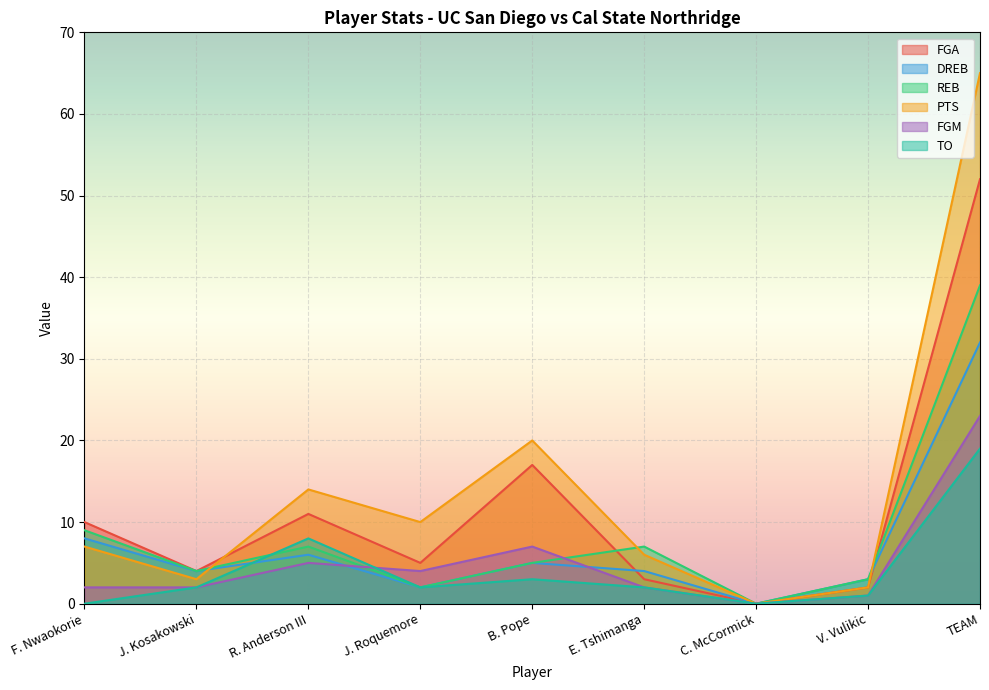

At which category does DREB reach its first local valley?

J. Kosakowski